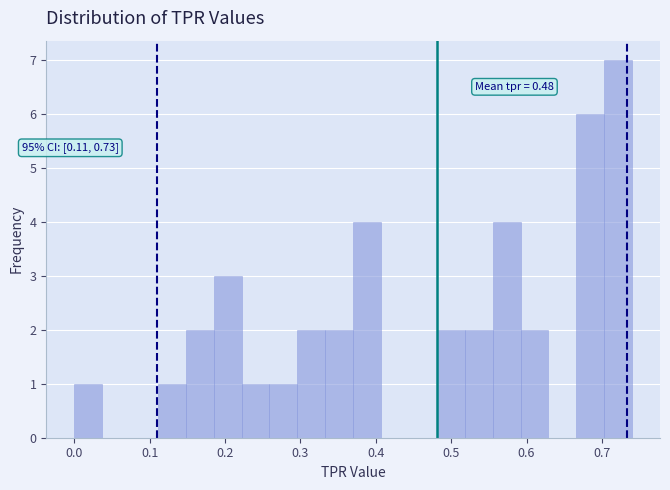

Read against the x-axis, roughly where is the centre of the tallest bar?

0.72